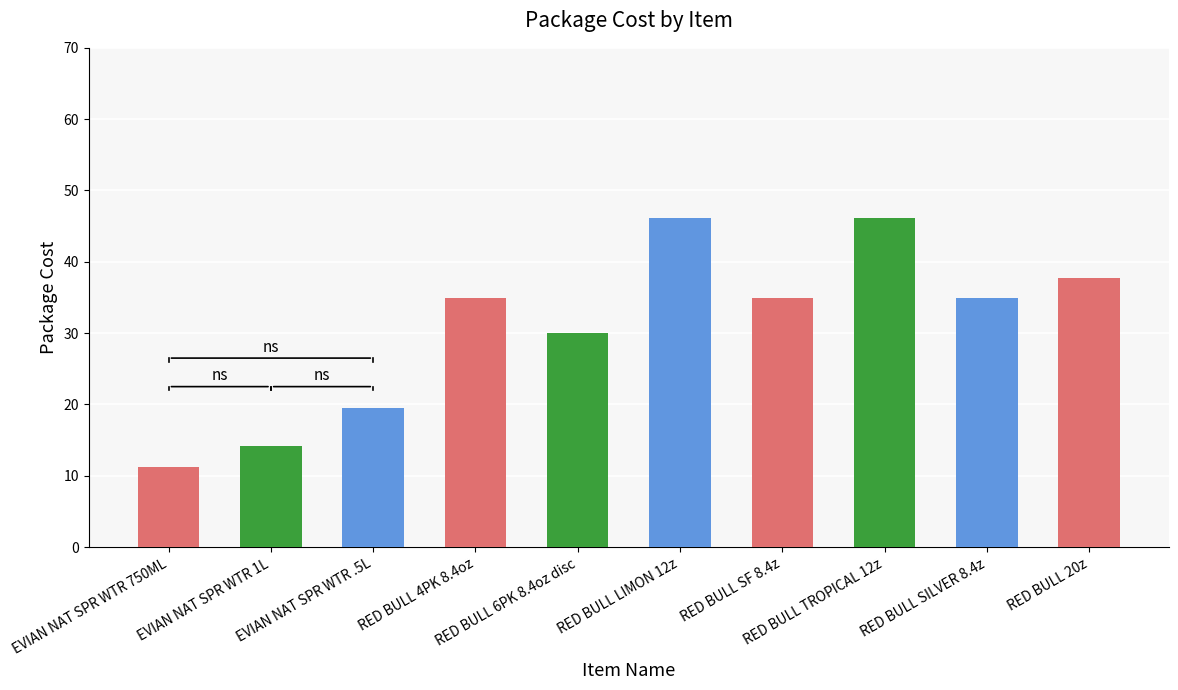

What is the value of the 7th bar from the left?

34.9